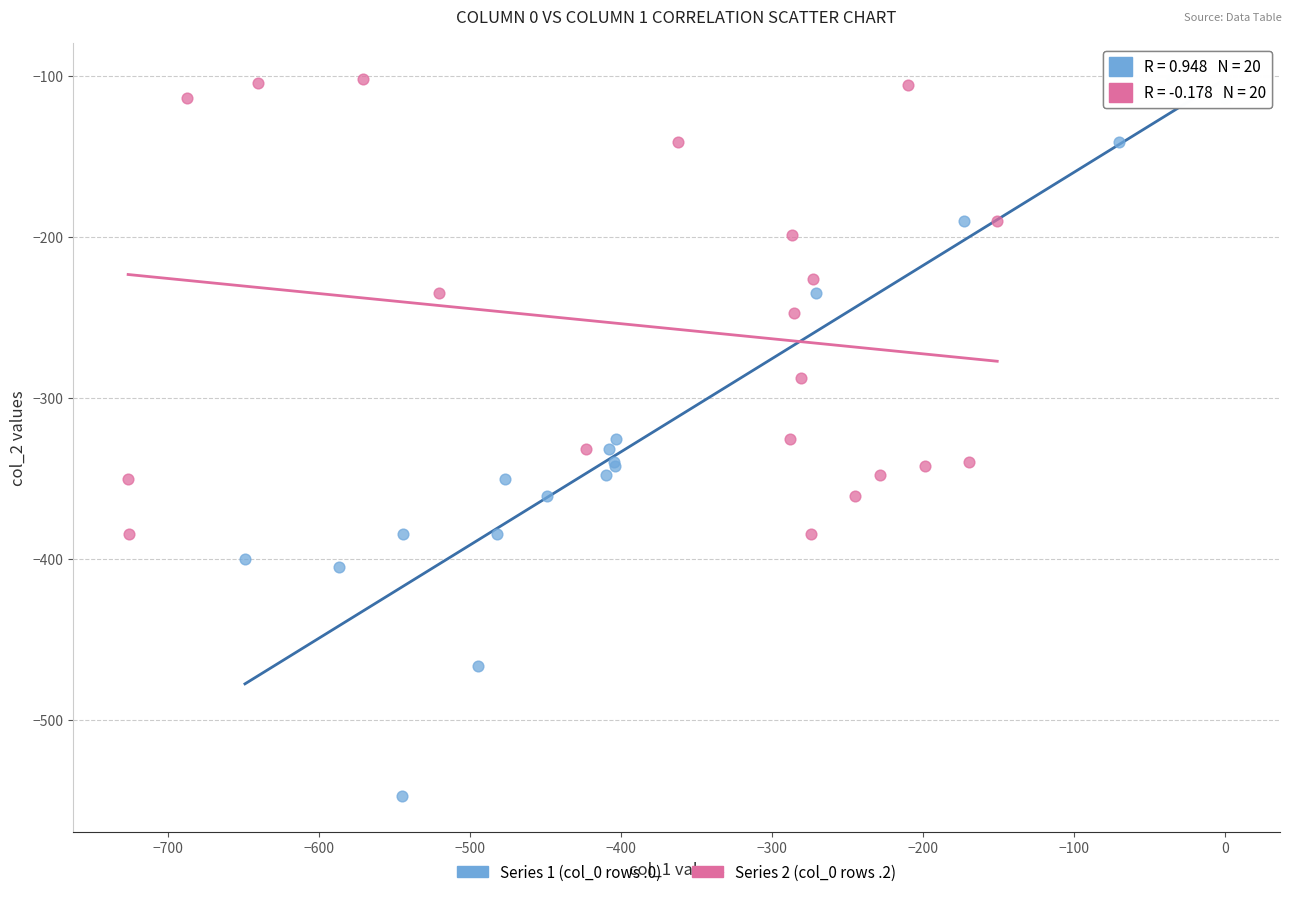

Which series has the largest Y range (max minus min)?

Series 1 (col_0 rows .0)